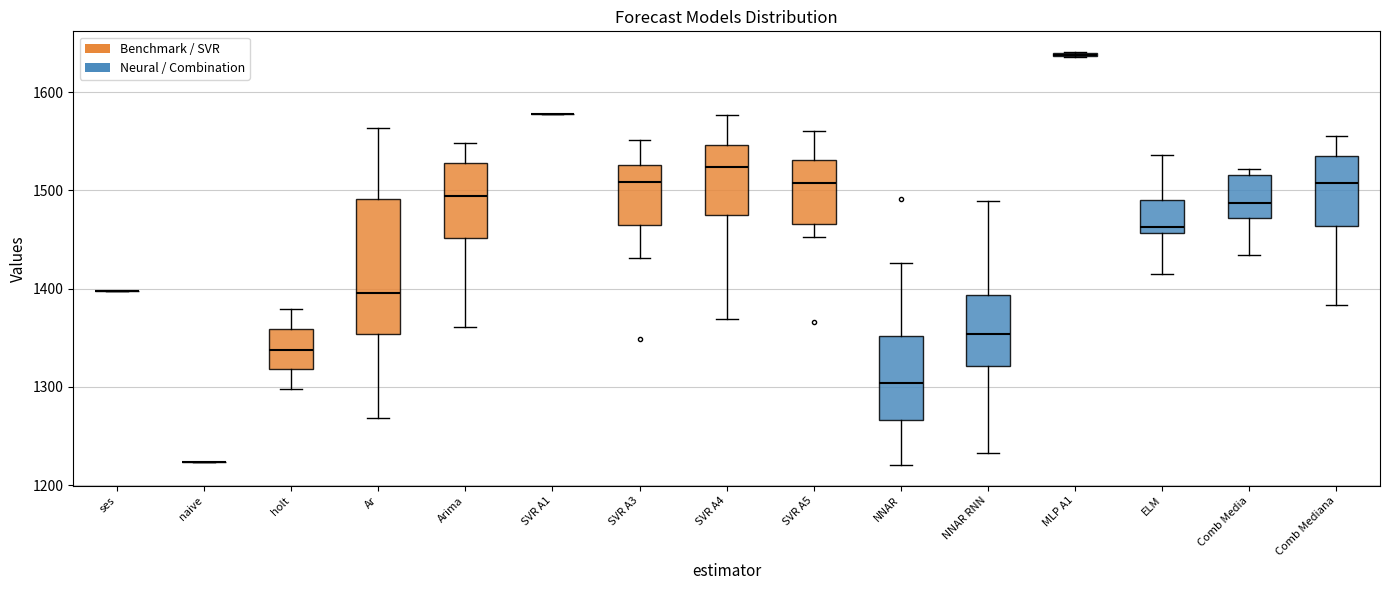

Reading left to right, transcribe this box plot: for each box, give where its median line is, the range the box spans, and where its two whiskers end, as read against the y-axis. The values are not printed on the chart, so give them approximately, as read against the axis.

ses: box collapsed to a line at 1400, whiskers 1400 to 1400
naive: box collapsed to a line at 1220, whiskers 1220 to 1220
holt: median 1340, box 1320 to 1360, whiskers 1300 to 1380
Ar: median 1400, box 1350 to 1490, whiskers 1270 to 1560
Arima: median 1490, box 1450 to 1530, whiskers 1360 to 1550
SVR A1: box collapsed to a line at 1580, whiskers 1580 to 1580
SVR A3: median 1510, box 1460 to 1530, whiskers 1430 to 1550
SVR A4: median 1520, box 1480 to 1550, whiskers 1370 to 1580
SVR A5: median 1510, box 1470 to 1530, whiskers 1450 to 1560
NNAR: median 1300, box 1270 to 1350, whiskers 1220 to 1430
NNAR RNN: median 1350, box 1320 to 1390, whiskers 1230 to 1490
MLP A1: box collapsed to a line at 1640, whiskers 1640 to 1640
ELM: median 1460 (just above the box's lower edge), box 1460 to 1490, whiskers 1420 to 1540
Comb Media: median 1490, box 1470 to 1520, whiskers 1430 to 1520 (just above the box's upper edge)
Comb Mediana: median 1510, box 1460 to 1540, whiskers 1380 to 1560